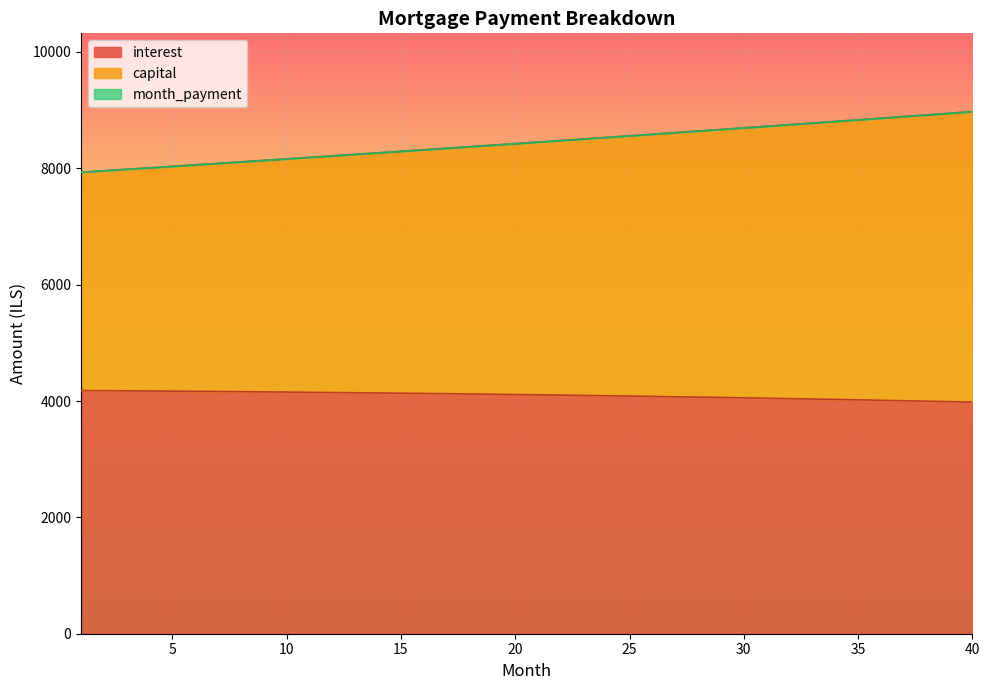

What is the average value of the interest series?

4098.7